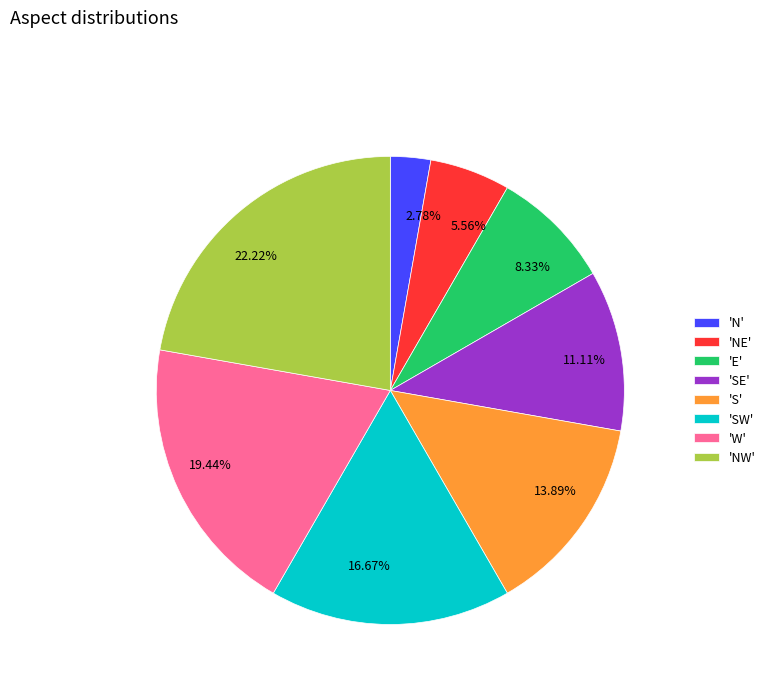

Is the sum of 8.33% and 2.78% greater than half?

No